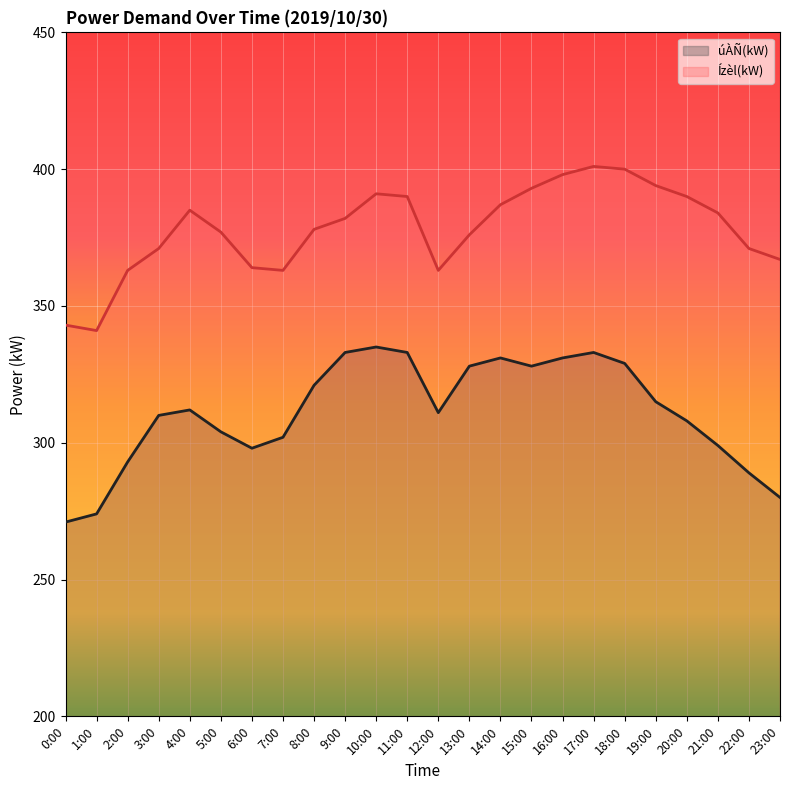

What is the difference between the Ízèl(kW) line values at 7:00 and 14:00?

24